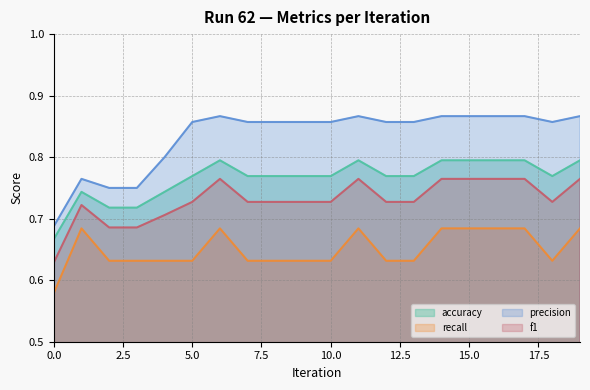

Between 1 and 15, which series saw the biggest shift?

precision